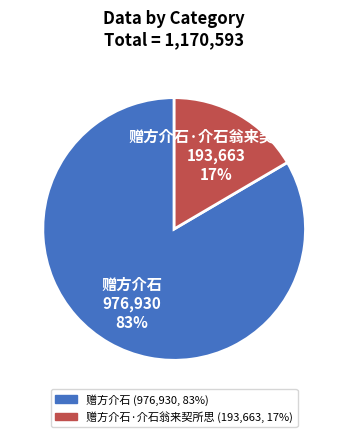

What percentage is the 赠方介石·介石翁来契所思 slice, to the nearest percent?

17%